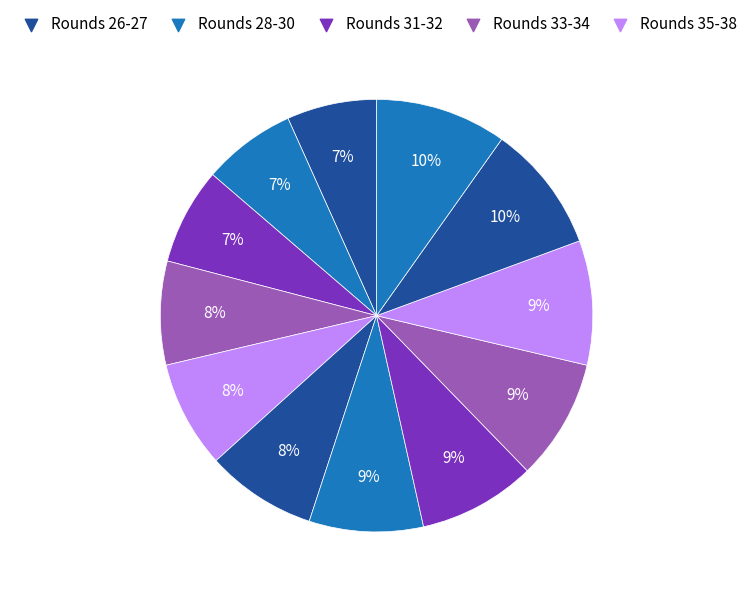

Is there a majority slice in this chart?

No